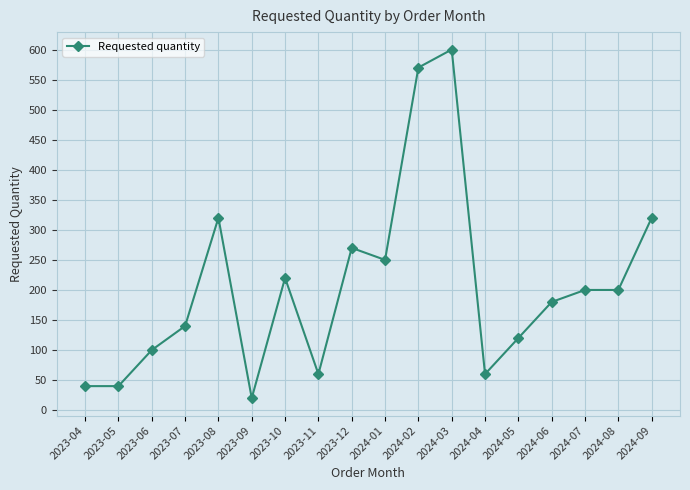

What is the label of the 10th point from the left?

2024-01